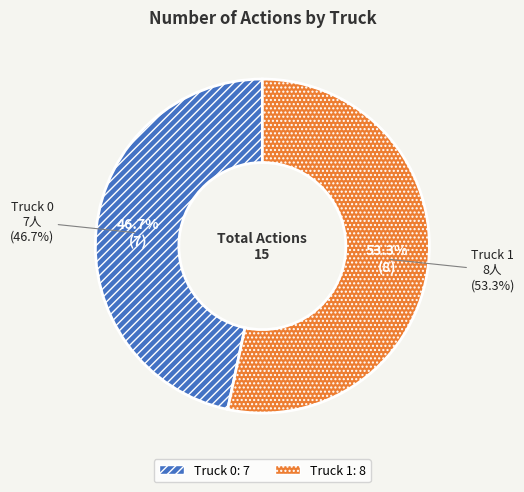

To the nearest percent, what is the combined percentage of Truck 0 and Truck 1?

100%